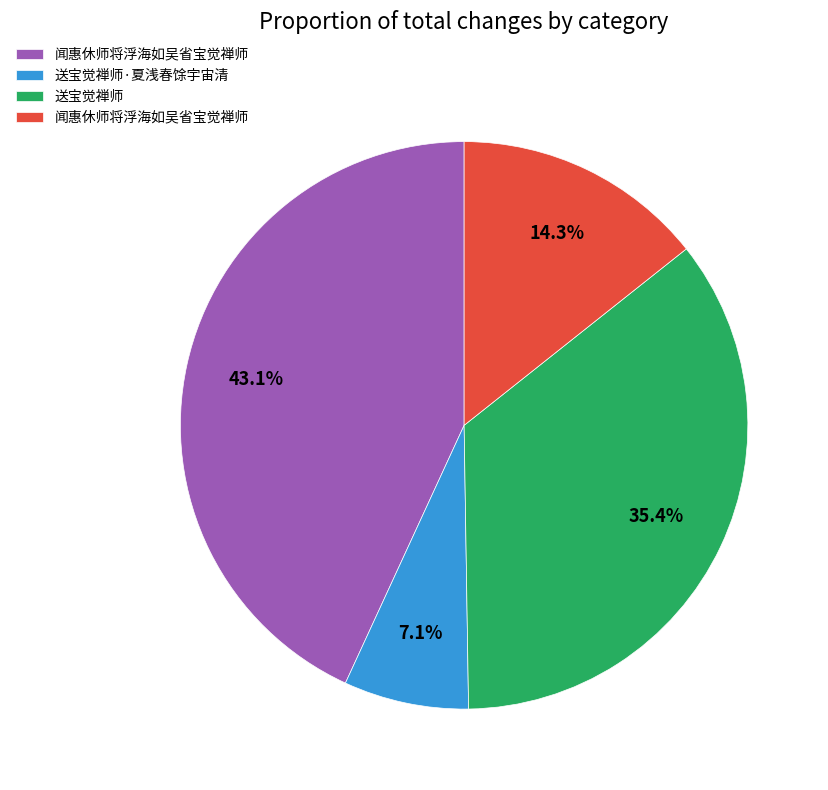

Is there any slice that represents more than half of the pie?

No